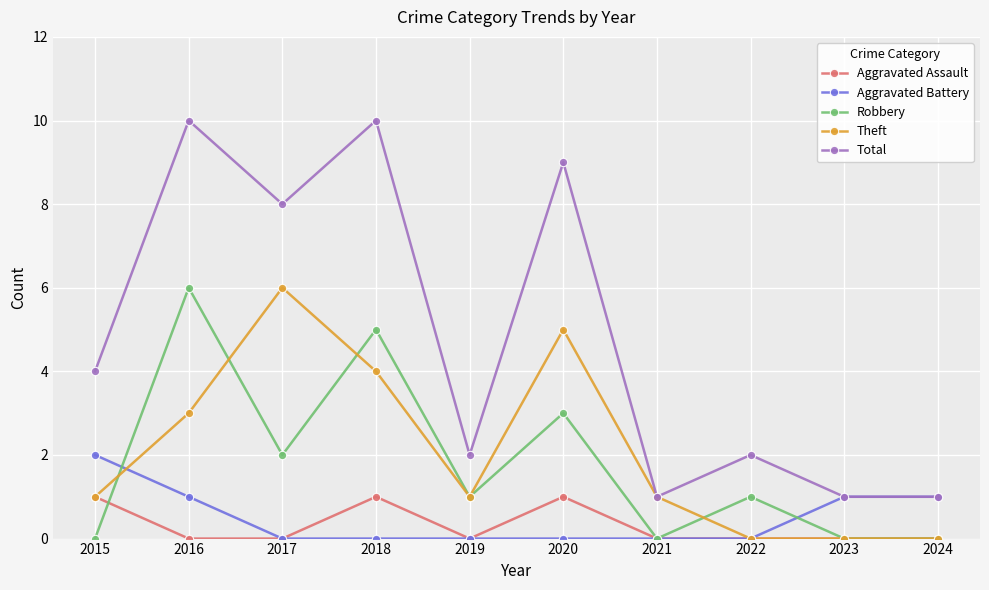

What is the spread (max minus min) of values at 2020?

9